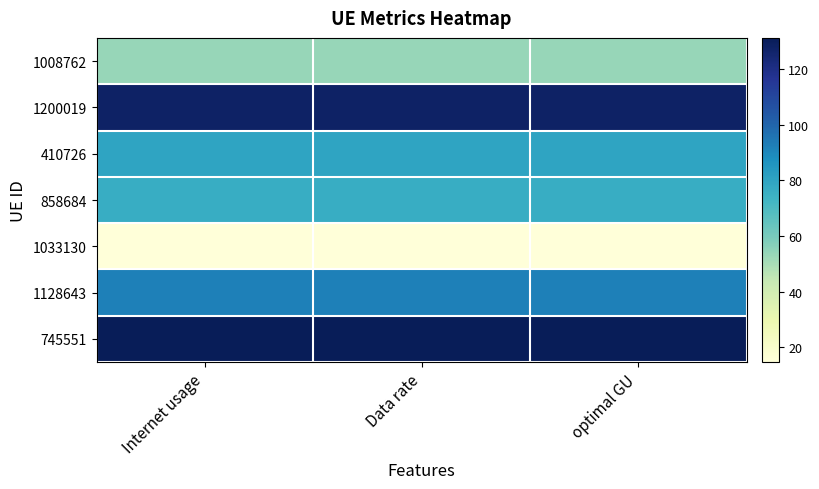

At Internet usage, list the series in order from smallest to largest.

1033130, 1008762, 858684, 410726, 1128643, 1200019, 745551